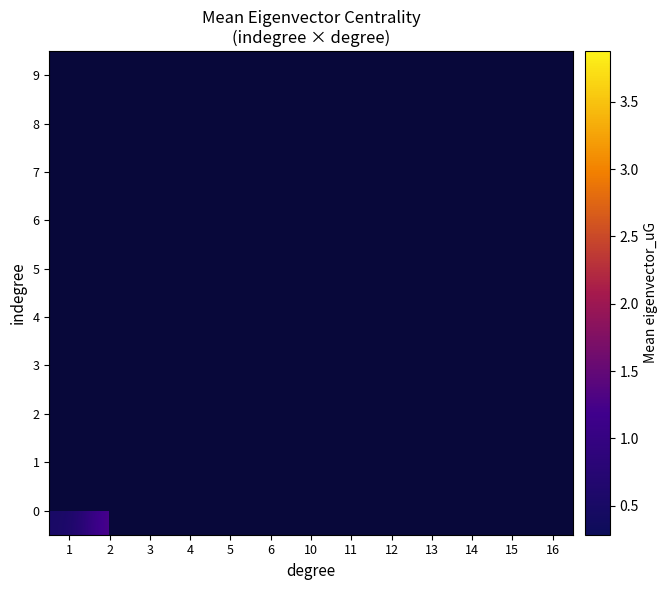

Is the value of 9 at 2 greater than the value of 0 at 5?

No